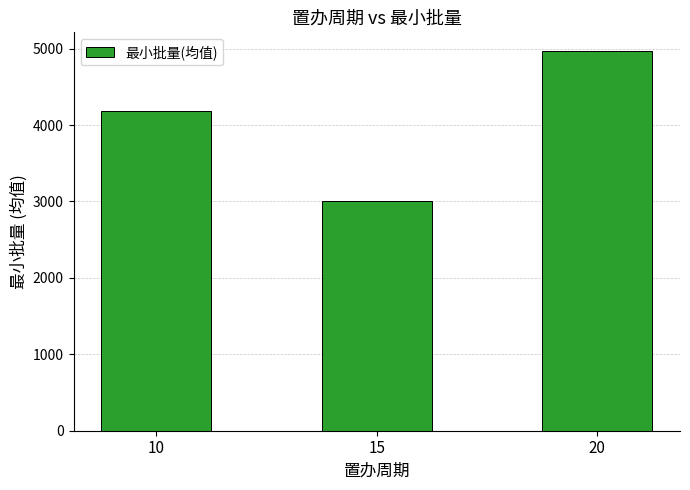

How many bars are there in total?

3